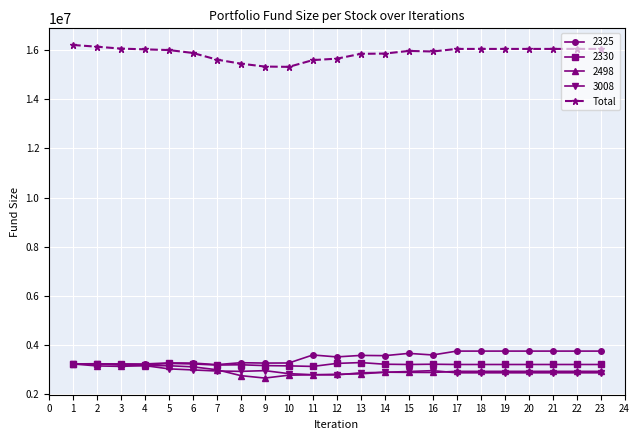

What is the minimum value shown in the chart?

2667060.0